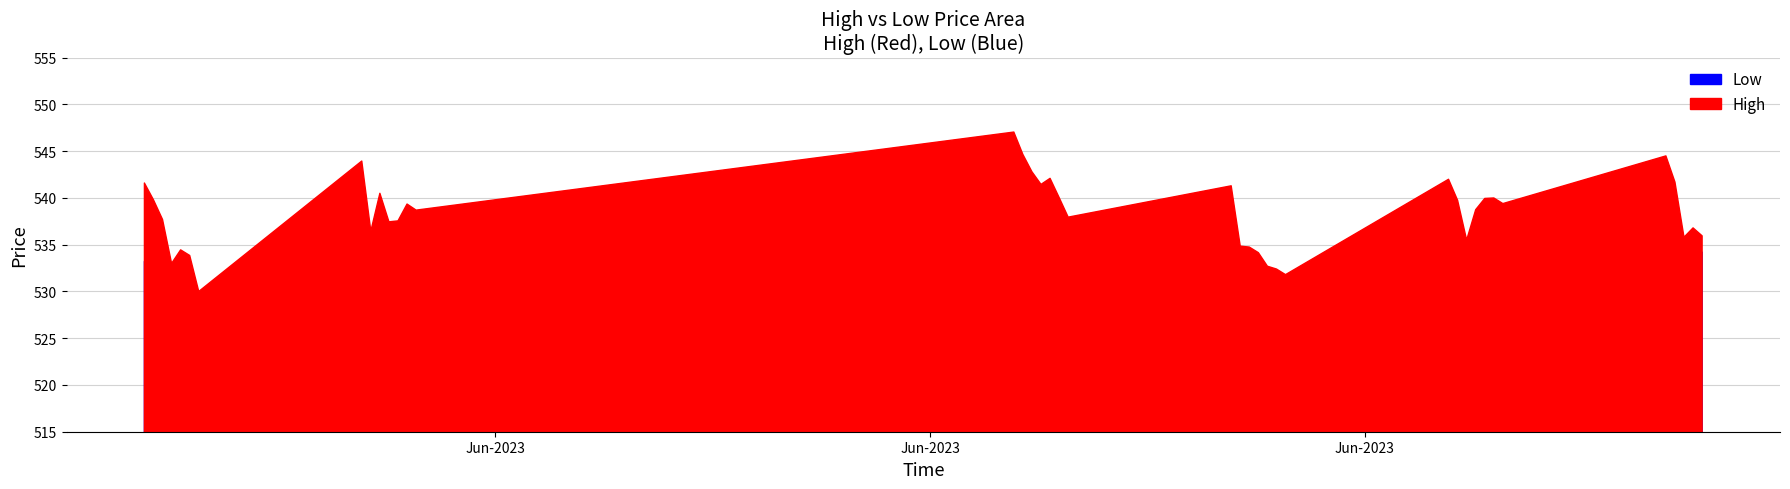

The Low series shows 533.2 at 2023-06-09 13:15:00. True or false?

True